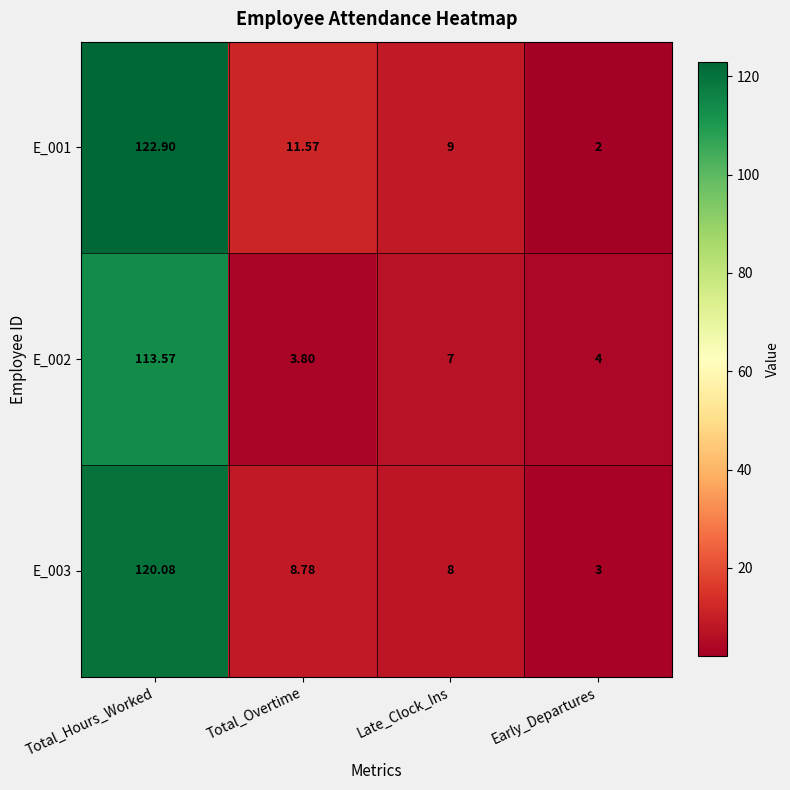

What is the smallest value displayed?

2.0